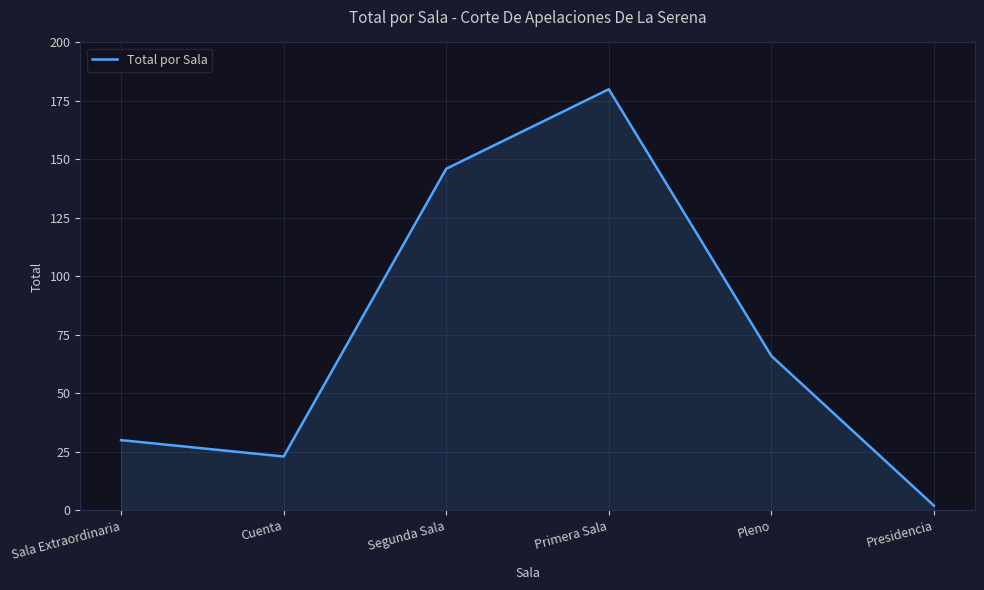

What is the maximum value shown in the chart?

180